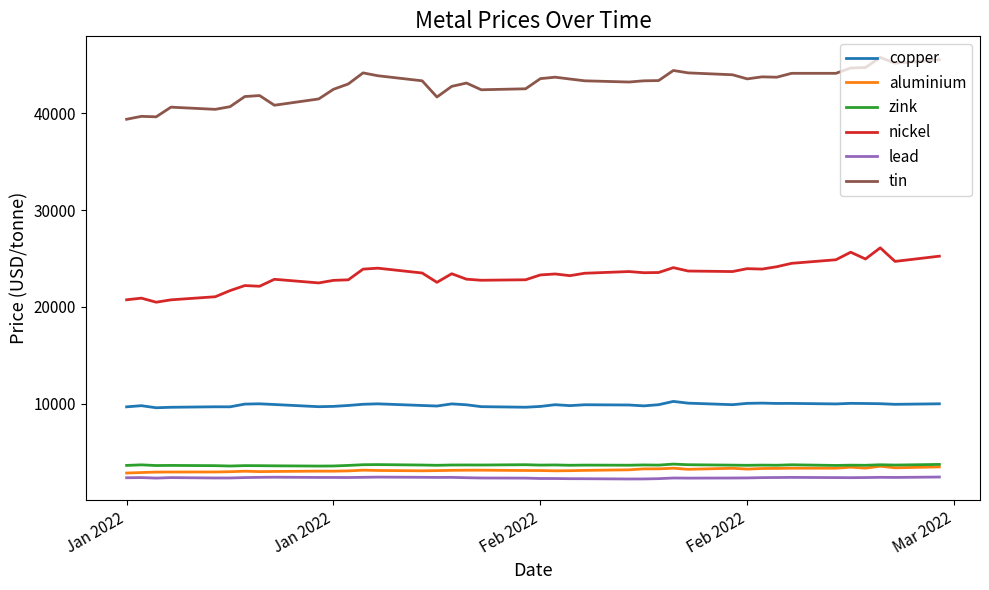

Which series has the largest total across all categories?

tin